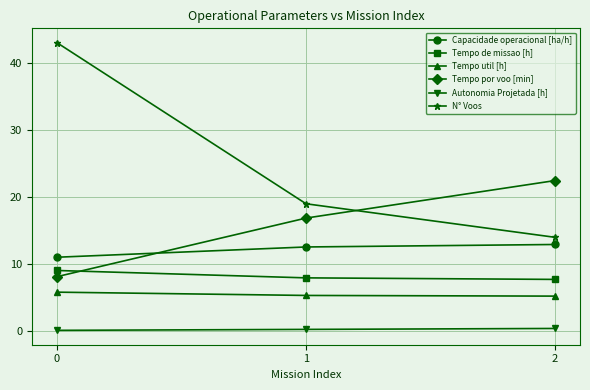

Count the number of data series in this chart.

6